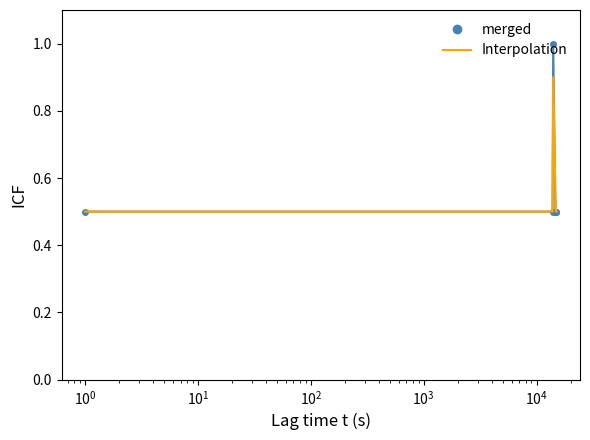

What is the minimum value for Interpolation?

0.5